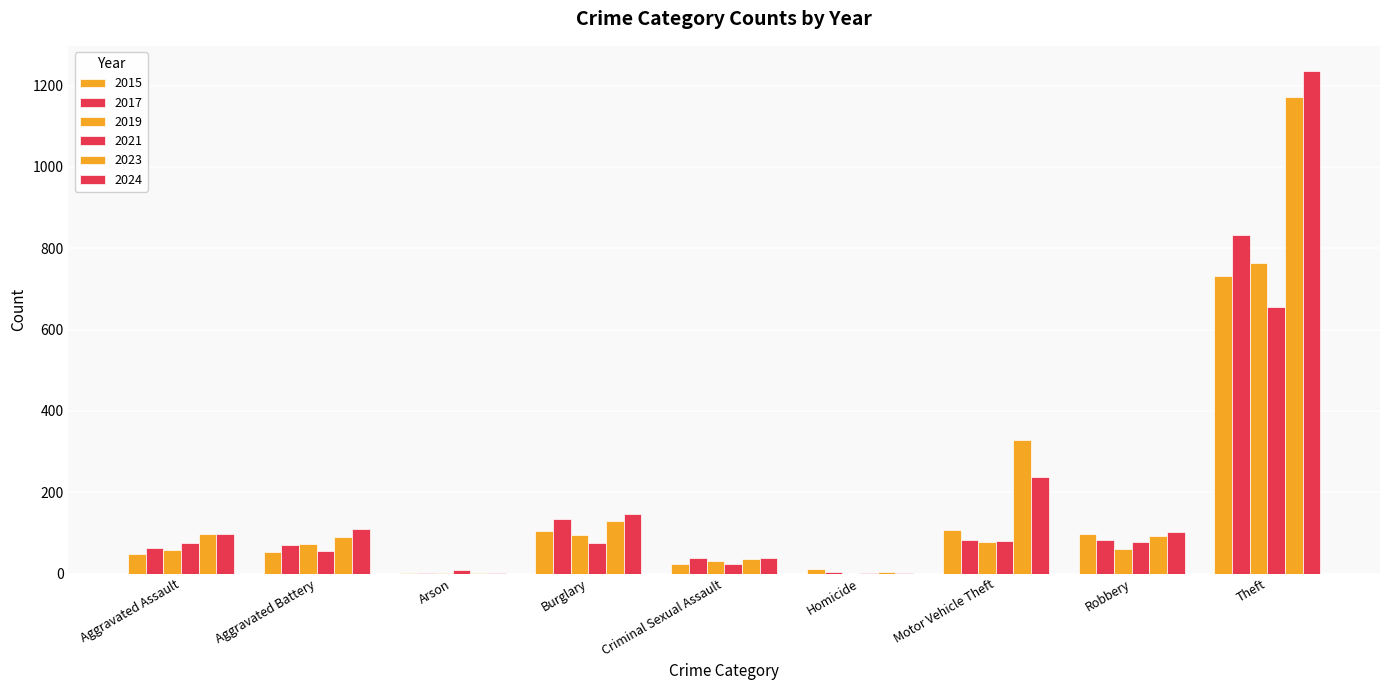

What is the lowest value of the 2021 series?

2